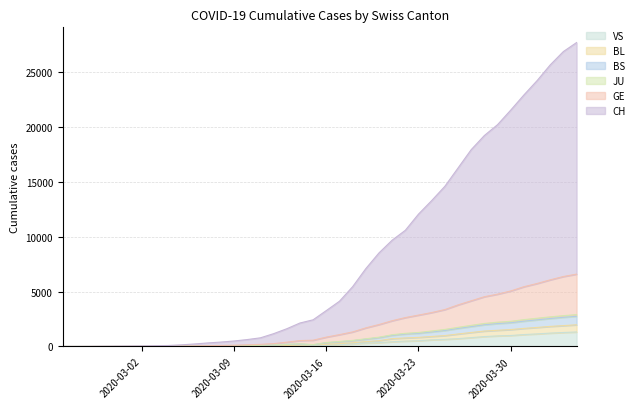

True or false: GE and BS cross at least once.

False